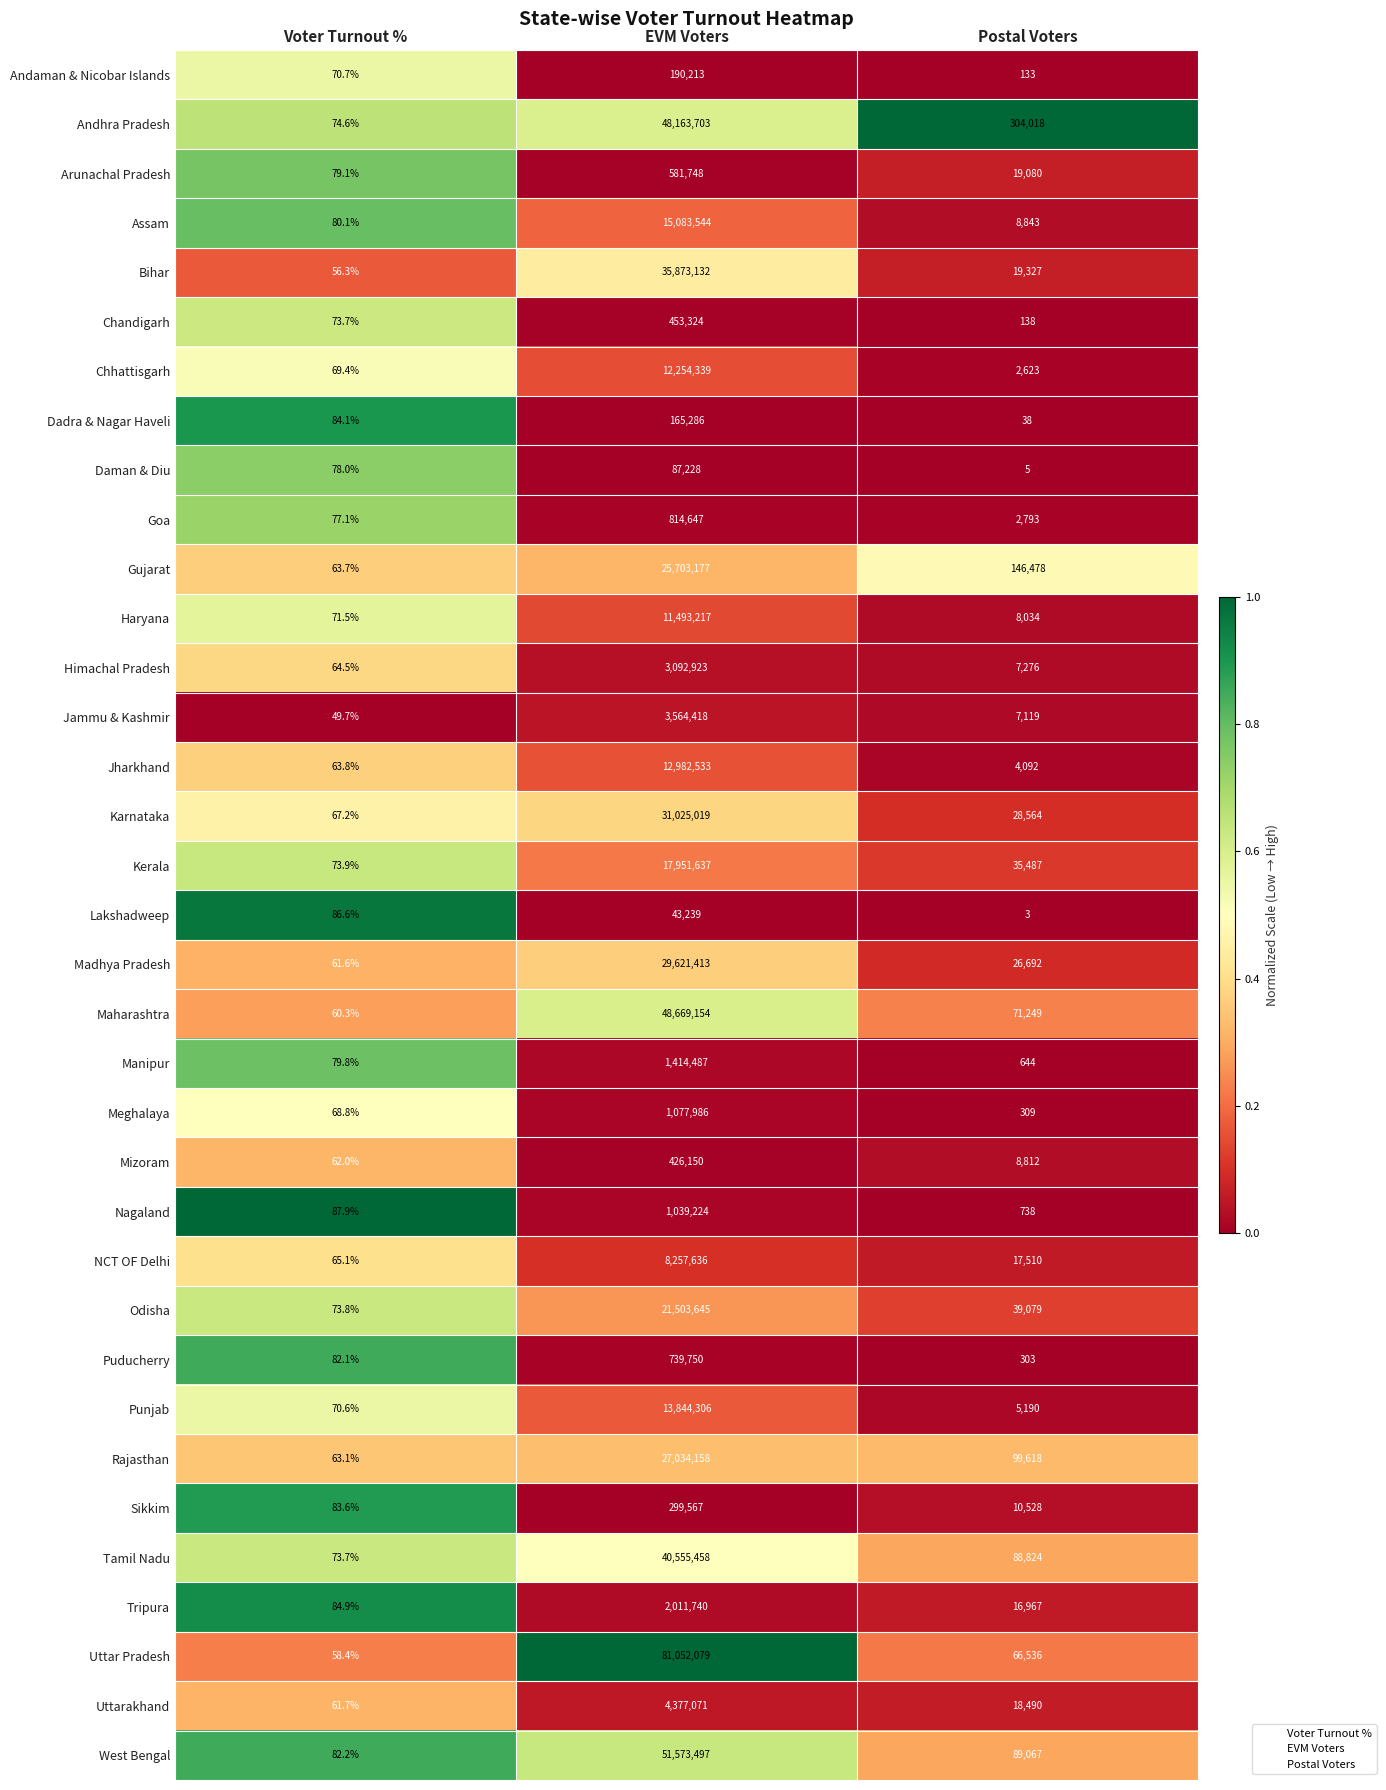

Is it true that Lakshadweep equals 3.0 at Postal Voters?

True